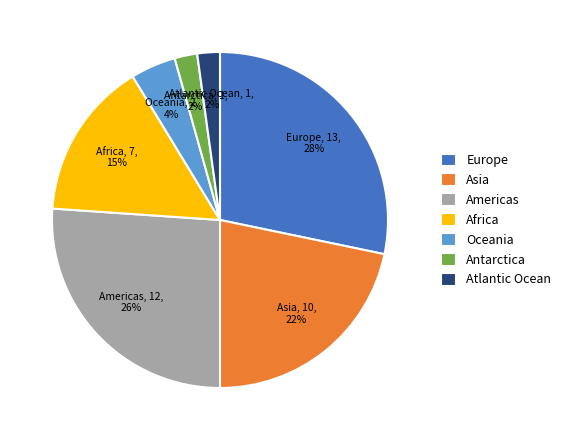

What percentage is the Americas slice, to the nearest percent?

26%